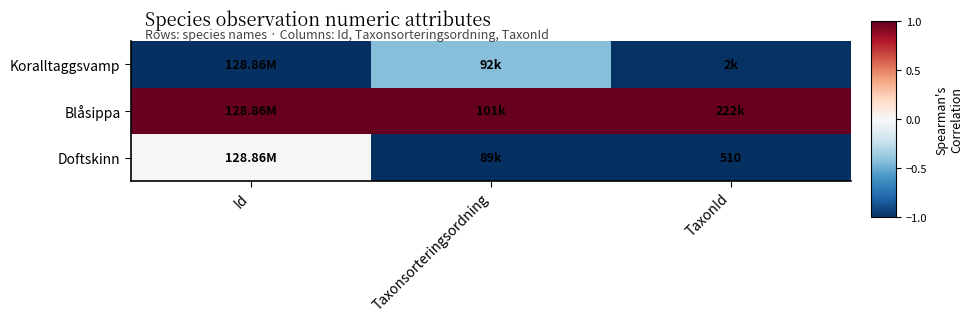

Which has a higher value, Taxonsorteringsordning or Id?

Taxonsorteringsordning